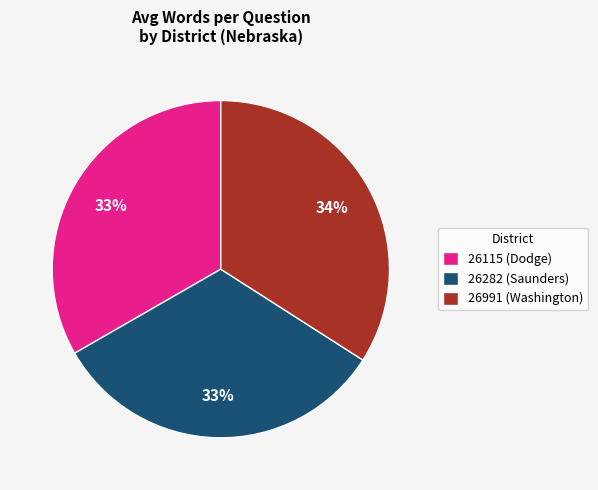

To the nearest percent, what is the difference between the largest and smallest slice percentages?

1%